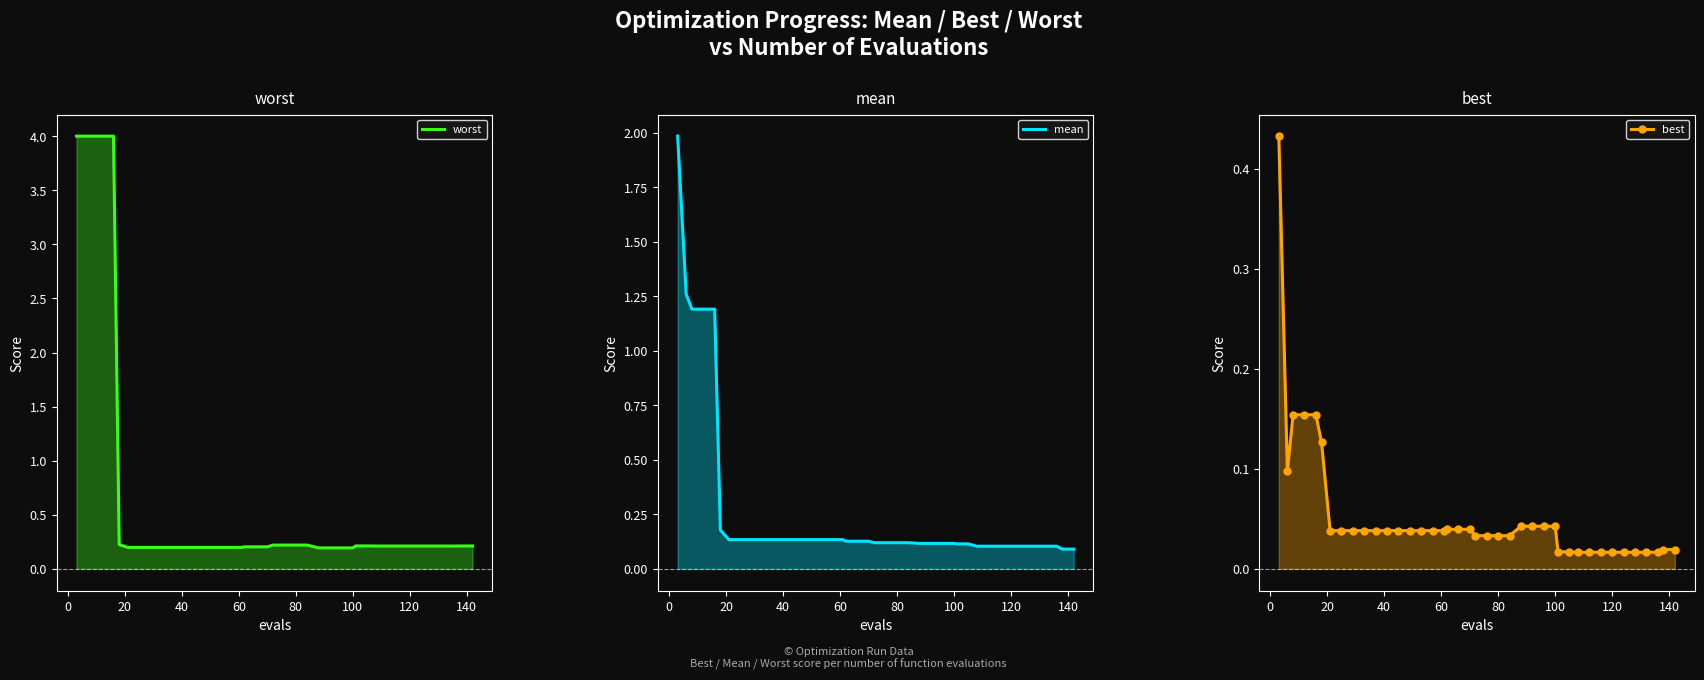

True or false: best and mean intersect in this chart.

False